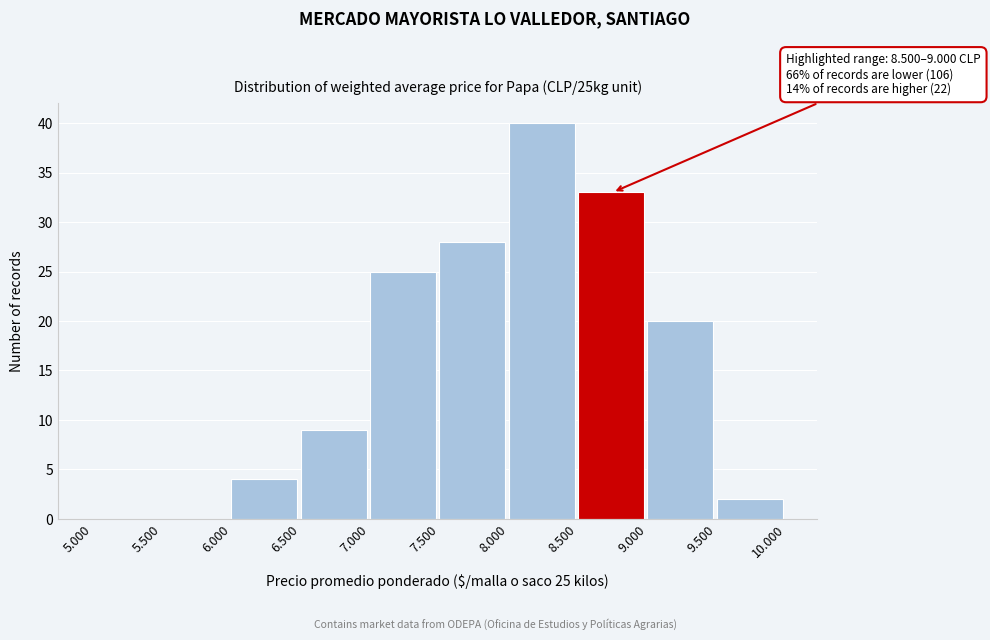

Reading left to right, transcribe all the data shown in this chart.

5.000=0	5.500=0	6.000=4	6.500=9	7.000=25	7.500=28	8.000=40	8.500=33	9.000=20	9.500=2